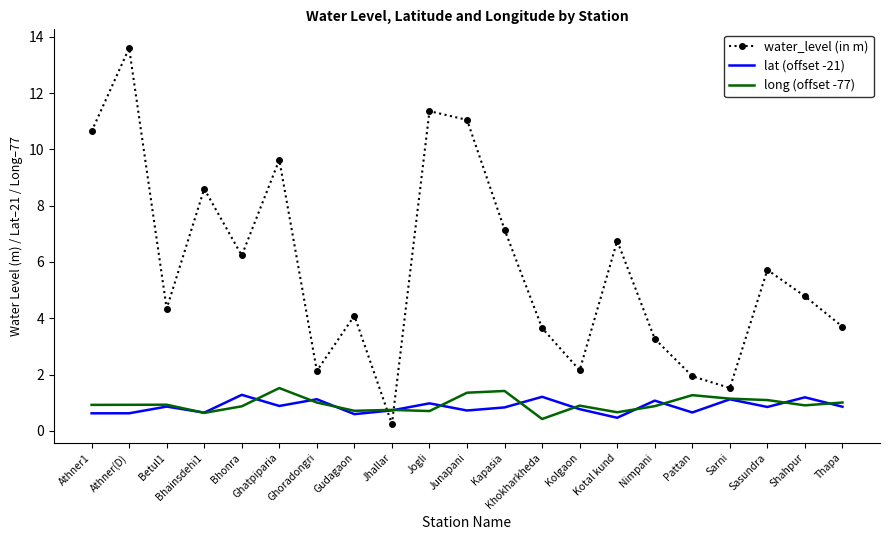

True or false: lat (offset -21) and water_level (in m) cross at least once.

True